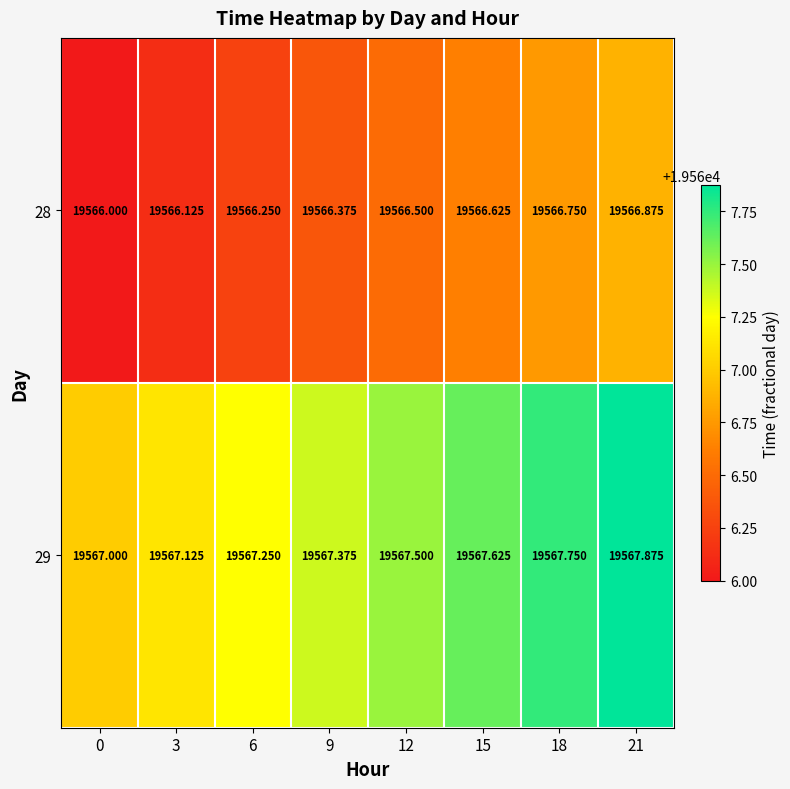

Is the value of 29 at 15 greater than the value of 28 at 18?

Yes